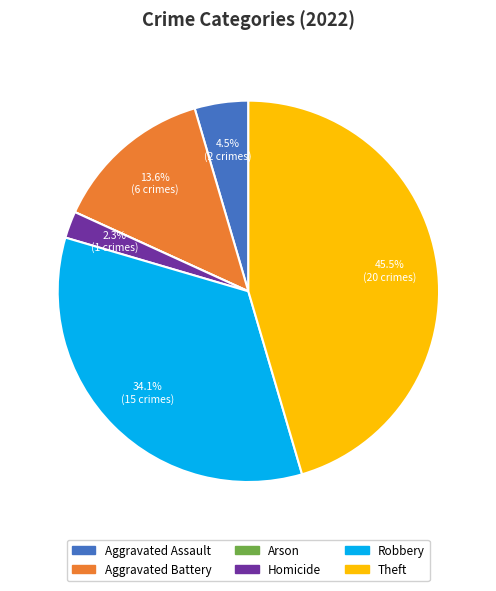

Is it true that Theft is 52% of the pie?

False